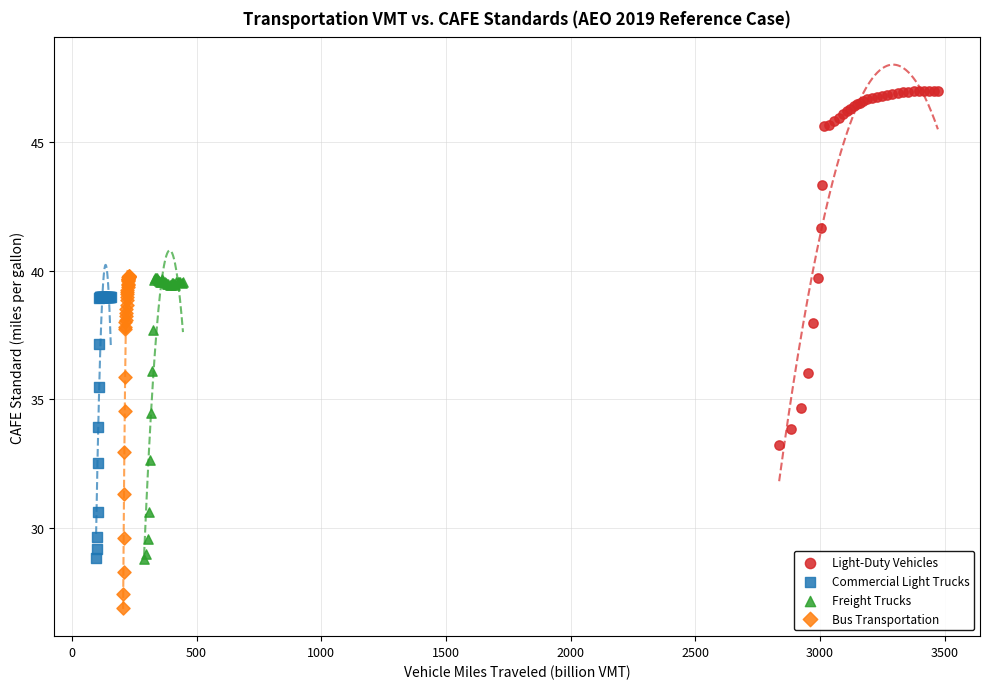

What are all the series names shown in the legend?

Light-Duty Vehicles, Commercial Light Trucks, Freight Trucks, Bus Transportation